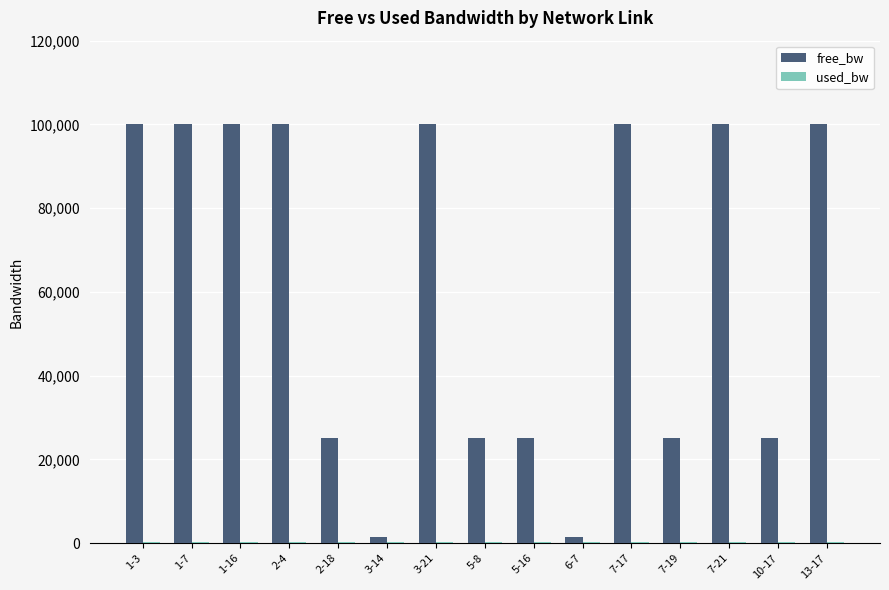

What is the highest value of the free_bw series?

99999.8